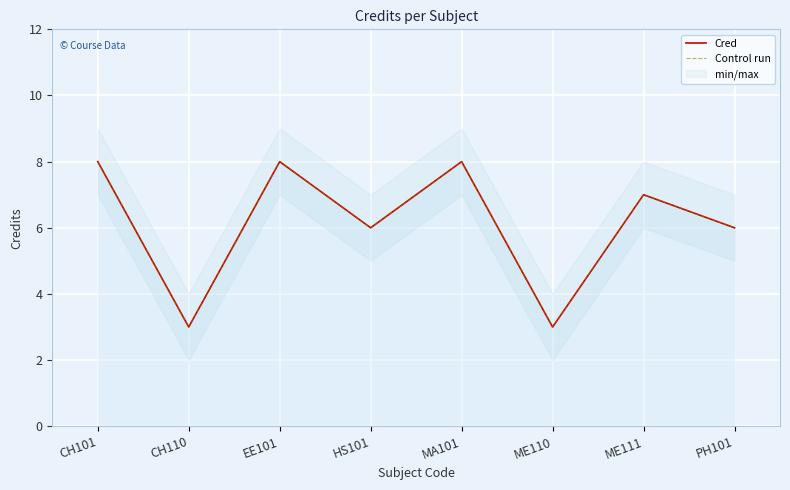

Between CH110 and PH101, which series saw the biggest shift?

Cred